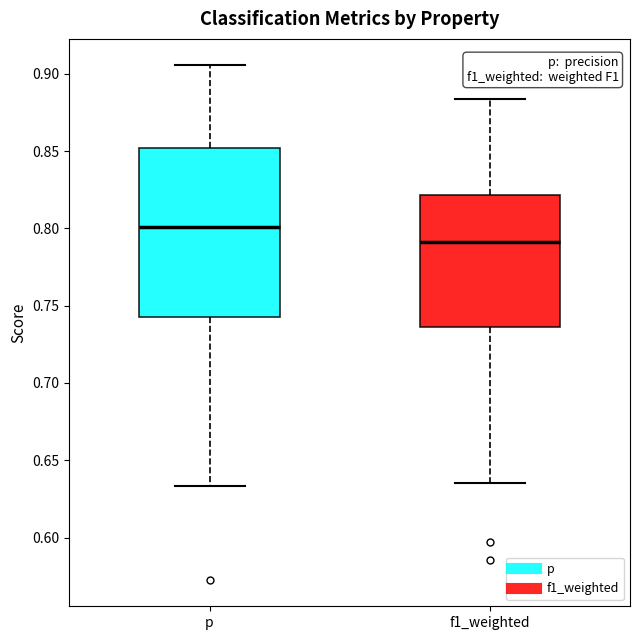

Reading left to right, read every box against the y-axis: the position of its median line, the range the box covers, and the ends of its whiskers. The values are not printed on the chart, so give them approximately, as read against the axis.

p: median 0.800, box 0.745 to 0.850, whiskers 0.635 to 0.905
f1_weighted: median 0.790, box 0.735 to 0.820, whiskers 0.635 to 0.885